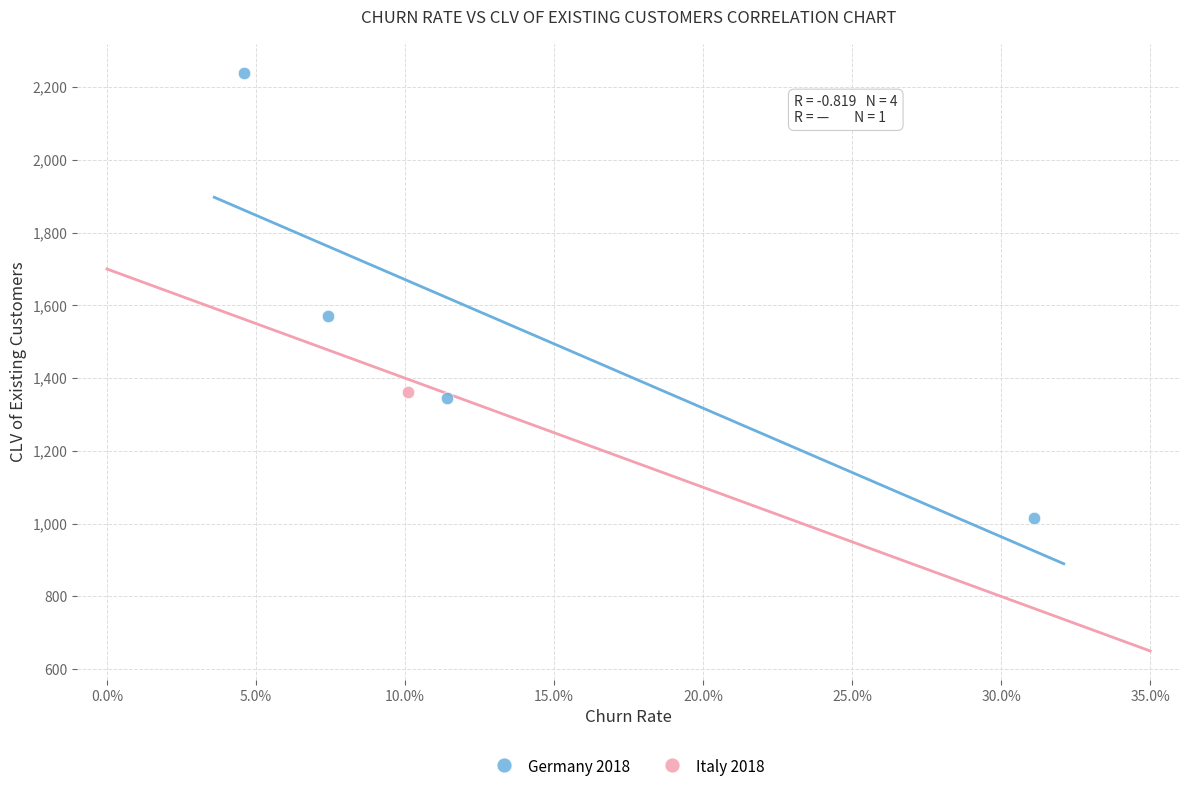

What are all the series names shown in the legend?

Germany 2018, Italy 2018